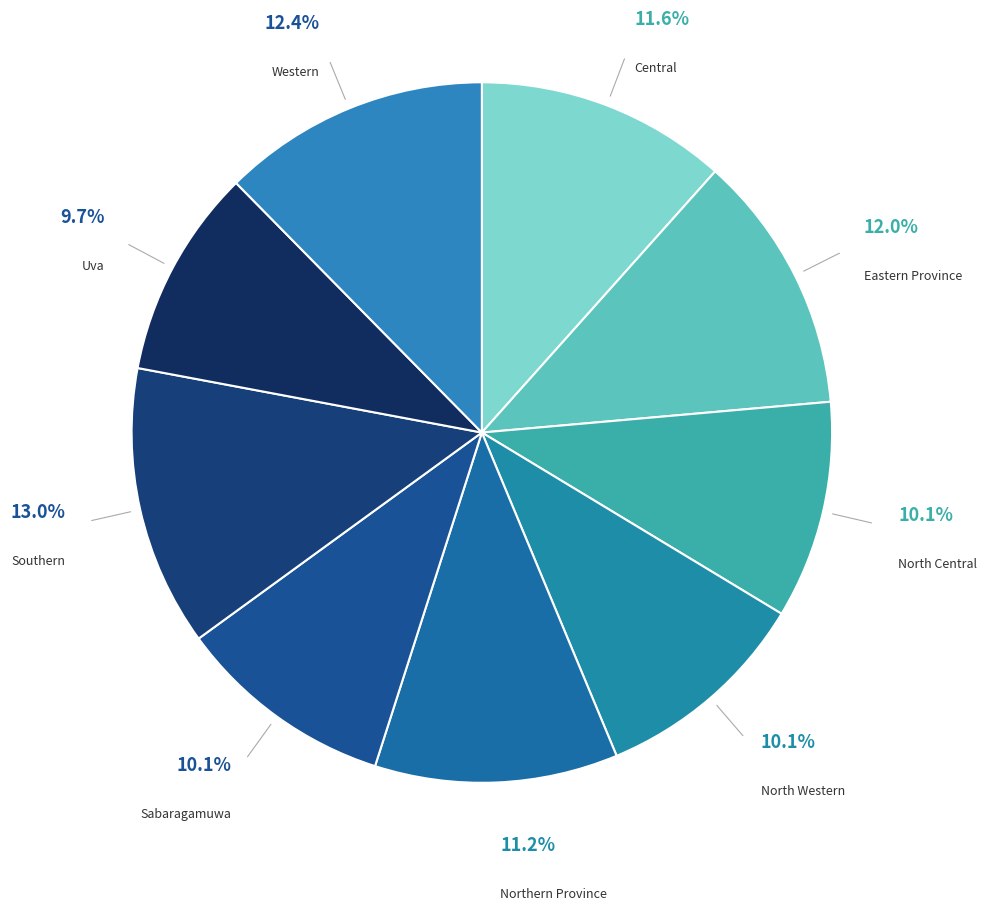

How many segments does this pie chart have?

9